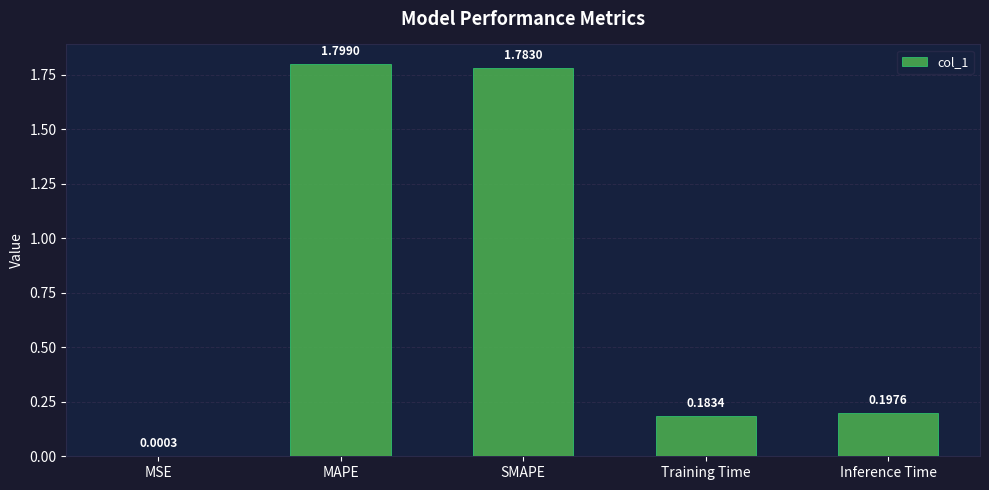

Where is the data nearest to the value 0?

MSE